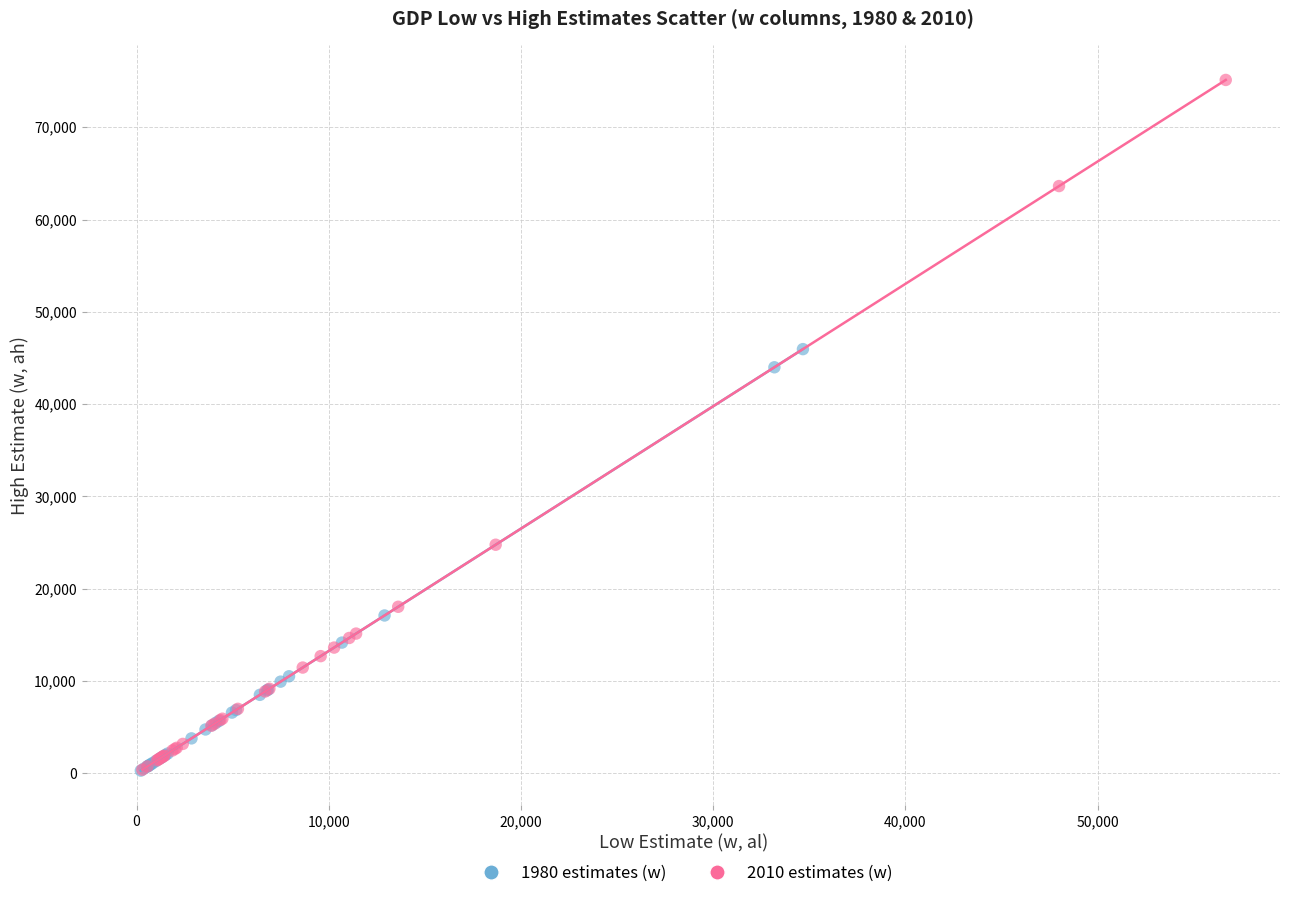

Which series reaches the maximum Y coordinate?

2010 estimates (w)